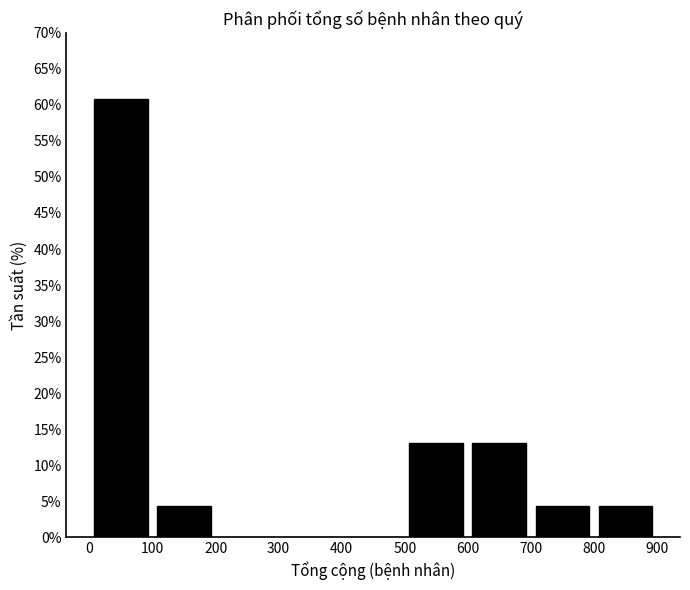

Reading left to right, list every bar in this chart as the range it spans on the x-axis followed by its height. The values are not printed on the chart, so give them approximately, as read against the axis.

0 to 100: 61.0
100 to 200: 4.5
200 to 300: 0
300 to 400: 0
400 to 500: 0
500 to 600: 13.0
600 to 700: 13.0
700 to 800: 4.5
800 to 900: 4.5